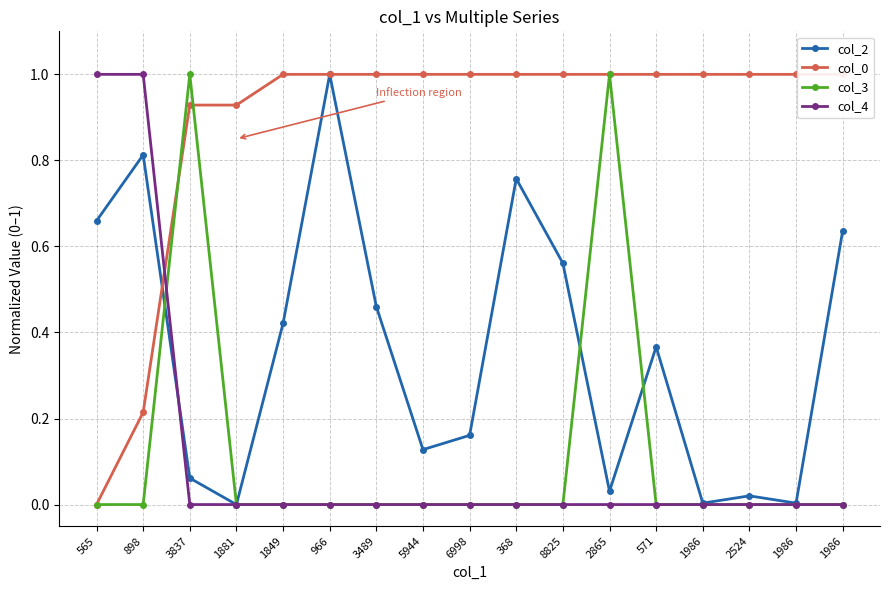

Reading left to right, what are all the values shown in this chart?

col_2: 0.7	0.8	0.1	0.0	0.4	1.0	0.5	0.1	0.2	0.8	0.6	0.0	0.4	0.0	0.0	0.0	0.6
col_0: 0.0	0.2	0.9	0.9	1.0	1.0	1.0	1.0	1.0	1.0	1.0	1.0	1.0	1.0	1.0	1.0	1.0
col_3: 0.0	0.0	1.0	0.0	0.0	0.0	0.0	0.0	0.0	0.0	0.0	1.0	0.0	0.0	0.0	0.0	0.0
col_4: 1.0	1.0	0.0	0.0	0.0	0.0	0.0	0.0	0.0	0.0	0.0	0.0	0.0	0.0	0.0	0.0	0.0